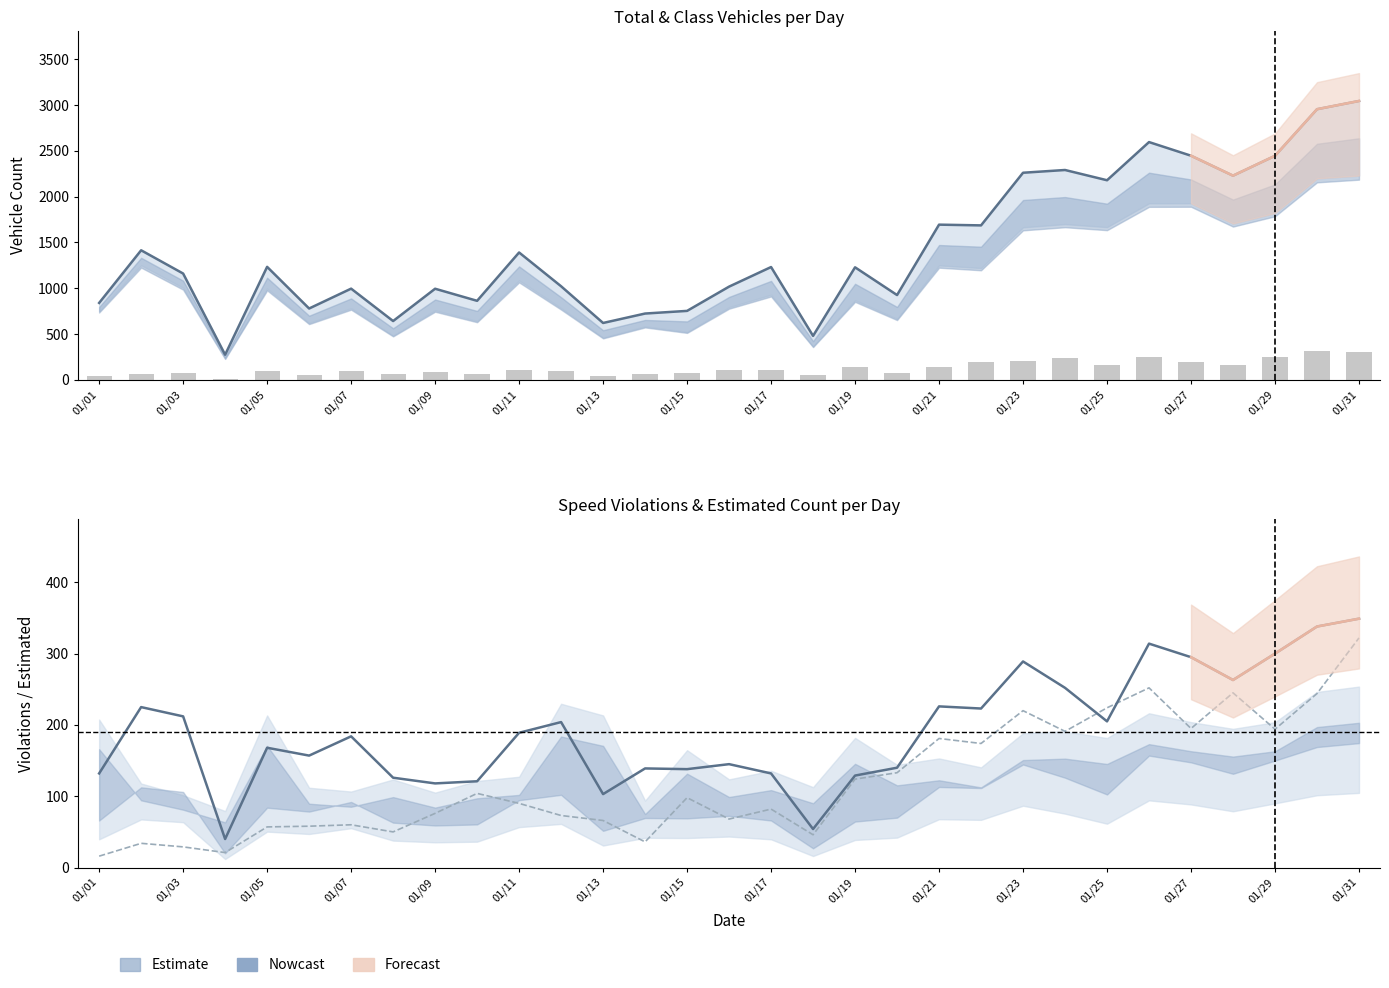

At how many categories does at least one series exceed 2162?

9